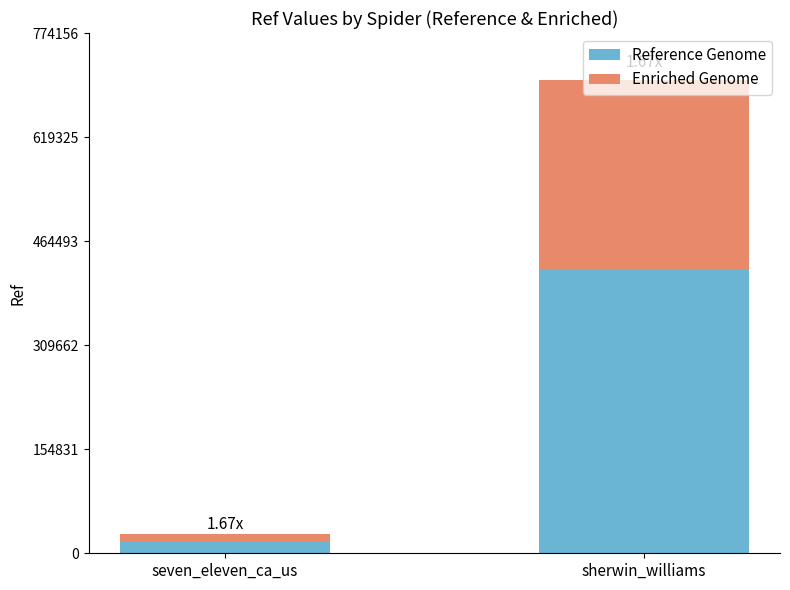

What is the sum of all Reference Genome values?

439711.8